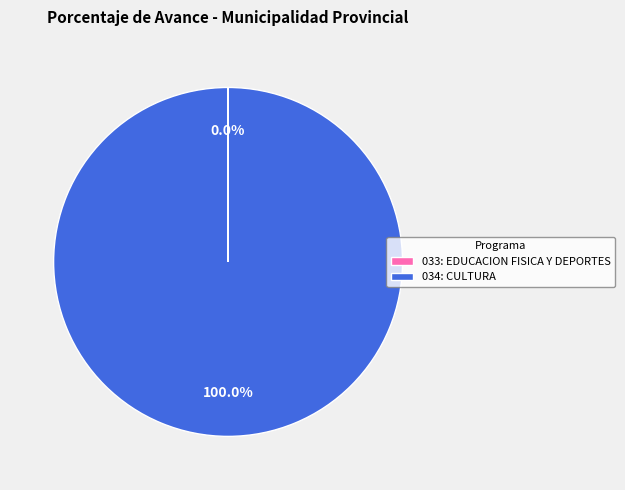

Does 034: CULTURA account for over 50% of the chart?

Yes